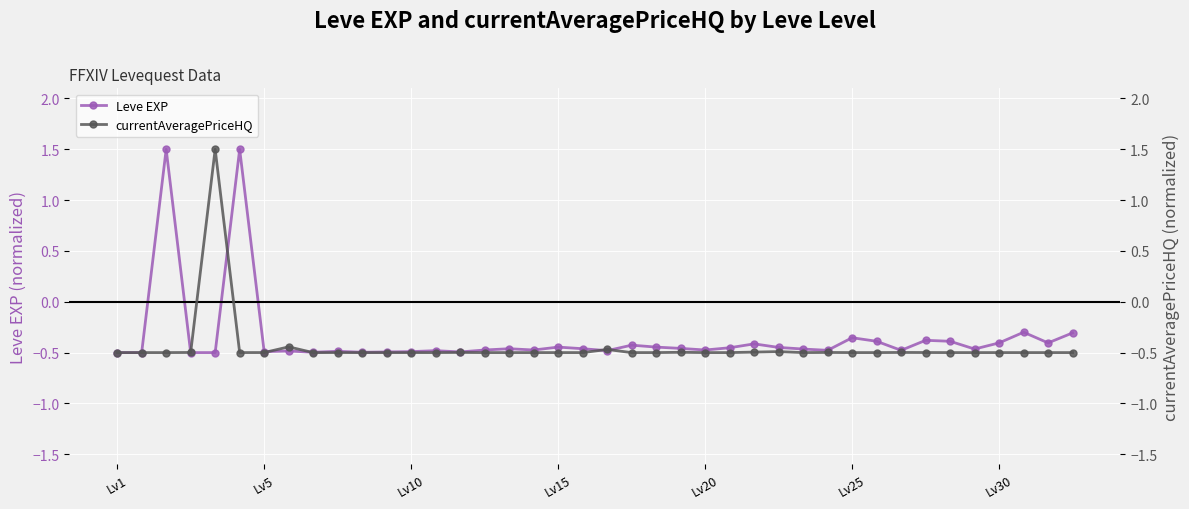

At which label does currentAveragePriceHQ reach its minimum?

Lv1